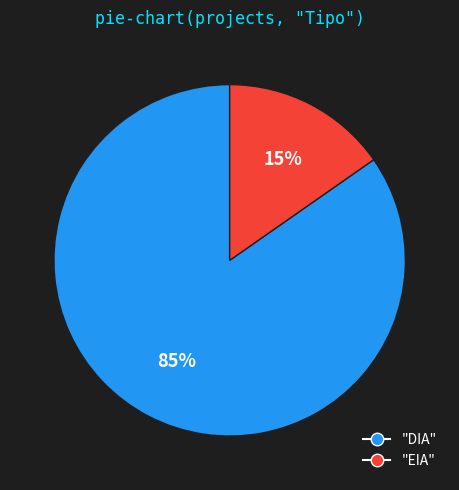

Is there any slice that represents more than half of the pie?

Yes